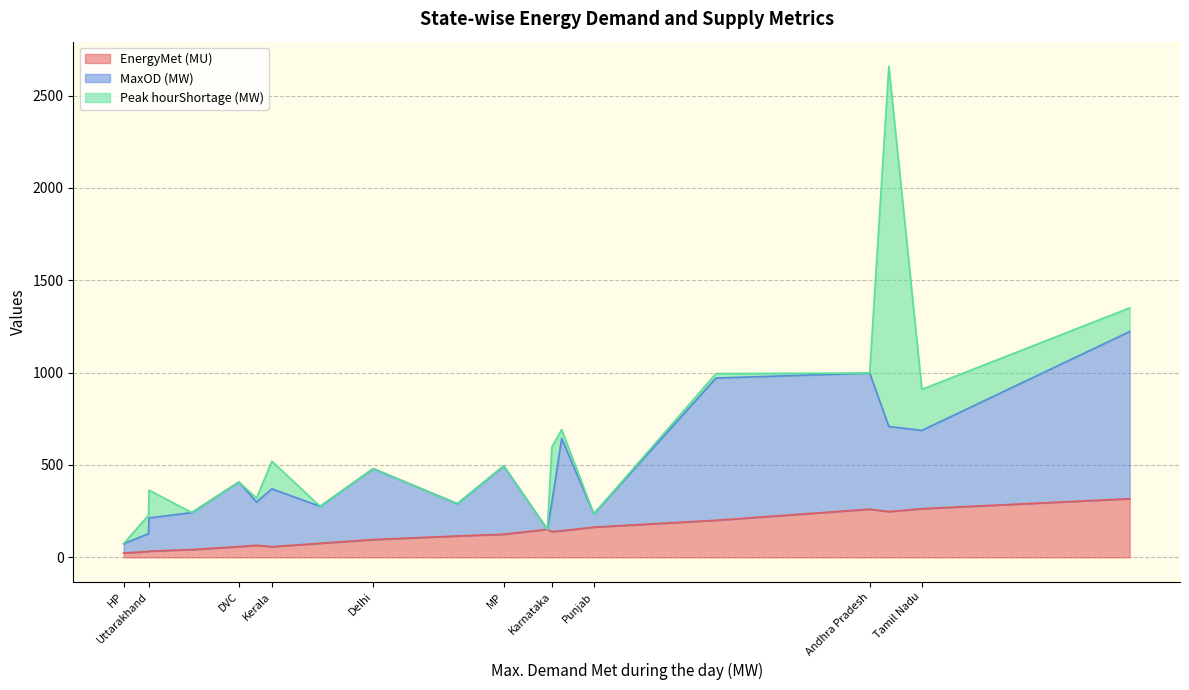

How many positive values does the MaxOD (MW) series have?

19